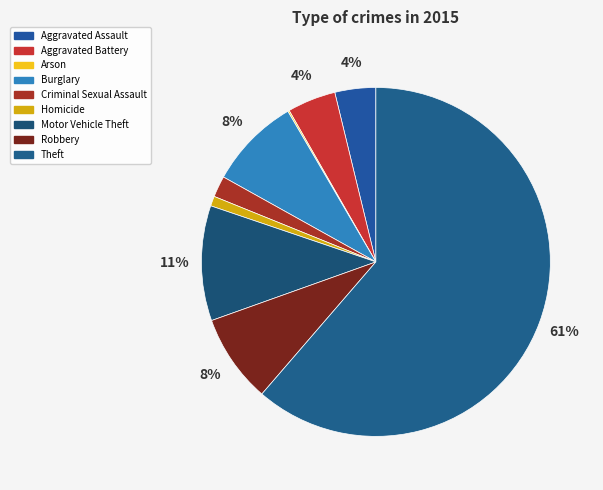

Rank the categories by value from lowest to highest.

Arson, Homicide, Criminal Sexual Assault, Aggravated Assault, Aggravated Battery, Robbery, Burglary, Motor Vehicle Theft, Theft